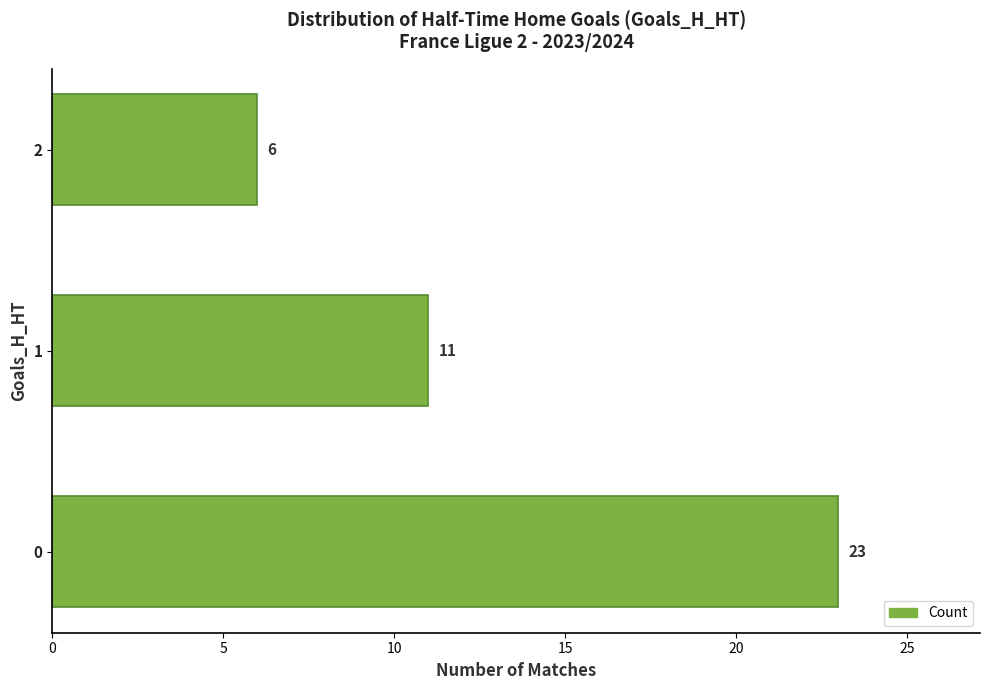

What is the average value?

13